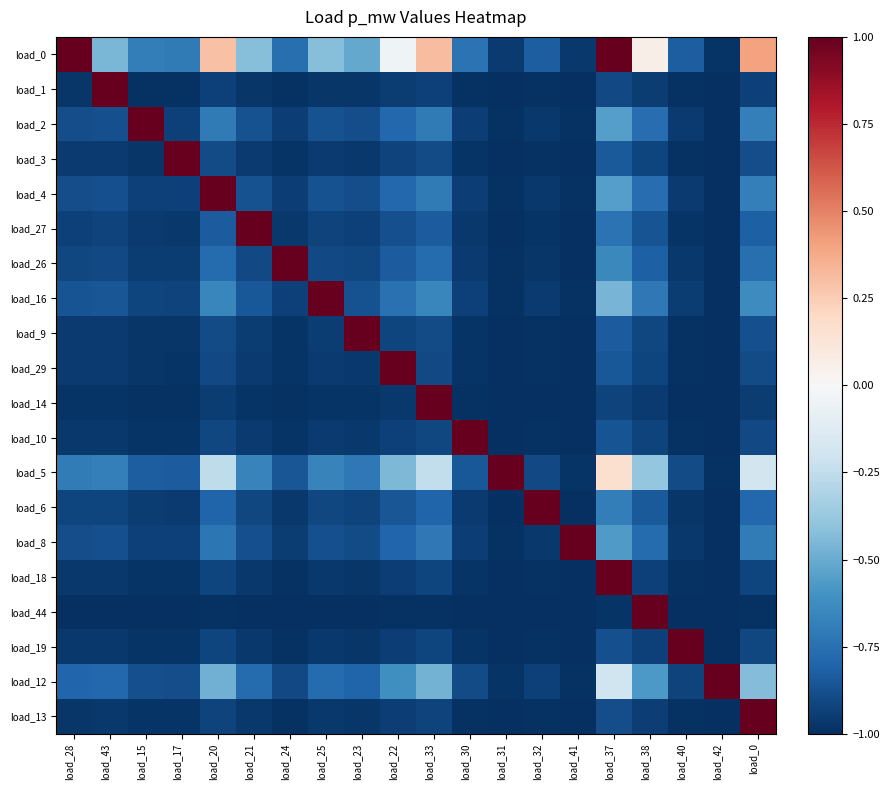

Reading left to right, extract all data points from this chart.

load_0: load_28=1.0	load_43=-0.5	load_15=-0.7	load_17=-0.7	load_20=0.3	load_21=-0.4	load_24=-0.8	load_25=-0.4	load_23=-0.5	load_22=-0.0	load_33=0.3	load_30=-0.7	load_31=-1.0	load_32=-0.8	load_41=-1.0	load_37=1.0	load_38=0.1	load_40=-0.8	load_42=-1.0	load_0=0.4
load_1: load_28=-1.0	load_43=1.0	load_15=-1.0	load_17=-1.0	load_20=-0.9	load_21=-1.0	load_24=-1.0	load_25=-1.0	load_23=-1.0	load_22=-1.0	load_33=-0.9	load_30=-1.0	load_31=-1.0	load_32=-1.0	load_41=-1.0	load_37=-0.9	load_38=-0.9	load_40=-1.0	load_42=-1.0	load_0=-0.9
load_2: load_28=-0.9	load_43=-0.9	load_15=1.0	load_17=-0.9	load_20=-0.7	load_21=-0.9	load_24=-0.9	load_25=-0.9	load_23=-0.9	load_22=-0.8	load_33=-0.7	load_30=-0.9	load_31=-1.0	load_32=-1.0	load_41=-1.0	load_37=-0.5	load_38=-0.8	load_40=-1.0	load_42=-1.0	load_0=-0.7
load_3: load_28=-1.0	load_43=-1.0	load_15=-1.0	load_17=1.0	load_20=-0.9	load_21=-1.0	load_24=-1.0	load_25=-1.0	load_23=-1.0	load_22=-0.9	load_33=-0.9	load_30=-1.0	load_31=-1.0	load_32=-1.0	load_41=-1.0	load_37=-0.8	load_38=-0.9	load_40=-1.0	load_42=-1.0	load_0=-0.9
load_4: load_28=-0.9	load_43=-0.9	load_15=-0.9	load_17=-0.9	load_20=1.0	load_21=-0.9	load_24=-0.9	load_25=-0.9	load_23=-0.9	load_22=-0.8	load_33=-0.7	load_30=-0.9	load_31=-1.0	load_32=-1.0	load_41=-1.0	load_37=-0.5	load_38=-0.8	load_40=-1.0	load_42=-1.0	load_0=-0.7
load_27: load_28=-0.9	load_43=-0.9	load_15=-1.0	load_17=-1.0	load_20=-0.8	load_21=1.0	load_24=-1.0	load_25=-0.9	load_23=-0.9	load_22=-0.9	load_33=-0.8	load_30=-1.0	load_31=-1.0	load_32=-1.0	load_41=-1.0	load_37=-0.7	load_38=-0.9	load_40=-1.0	load_42=-1.0	load_0=-0.8
load_26: load_28=-0.9	load_43=-0.9	load_15=-0.9	load_17=-0.9	load_20=-0.8	load_21=-0.9	load_24=1.0	load_25=-0.9	load_23=-0.9	load_22=-0.8	load_33=-0.8	load_30=-1.0	load_31=-1.0	load_32=-1.0	load_41=-1.0	load_37=-0.6	load_38=-0.8	load_40=-1.0	load_42=-1.0	load_0=-0.8
load_16: load_28=-0.9	load_43=-0.9	load_15=-0.9	load_17=-0.9	load_20=-0.7	load_21=-0.8	load_24=-0.9	load_25=1.0	load_23=-0.9	load_22=-0.7	load_33=-0.7	load_30=-0.9	load_31=-1.0	load_32=-1.0	load_41=-1.0	load_37=-0.5	load_38=-0.7	load_40=-1.0	load_42=-1.0	load_0=-0.6
load_9: load_28=-1.0	load_43=-1.0	load_15=-1.0	load_17=-1.0	load_20=-0.9	load_21=-1.0	load_24=-1.0	load_25=-1.0	load_23=1.0	load_22=-0.9	load_33=-0.9	load_30=-1.0	load_31=-1.0	load_32=-1.0	load_41=-1.0	load_37=-0.8	load_38=-0.9	load_40=-1.0	load_42=-1.0	load_0=-0.9
load_29: load_28=-1.0	load_43=-1.0	load_15=-1.0	load_17=-1.0	load_20=-0.9	load_21=-1.0	load_24=-1.0	load_25=-1.0	load_23=-1.0	load_22=1.0	load_33=-0.9	load_30=-1.0	load_31=-1.0	load_32=-1.0	load_41=-1.0	load_37=-0.8	load_38=-0.9	load_40=-1.0	load_42=-1.0	load_0=-0.9
load_14: load_28=-1.0	load_43=-1.0	load_15=-1.0	load_17=-1.0	load_20=-1.0	load_21=-1.0	load_24=-1.0	load_25=-1.0	load_23=-1.0	load_22=-1.0	load_33=1.0	load_30=-1.0	load_31=-1.0	load_32=-1.0	load_41=-1.0	load_37=-0.9	load_38=-1.0	load_40=-1.0	load_42=-1.0	load_0=-0.9
load_10: load_28=-1.0	load_43=-1.0	load_15=-1.0	load_17=-1.0	load_20=-0.9	load_21=-1.0	load_24=-1.0	load_25=-1.0	load_23=-1.0	load_22=-0.9	load_33=-0.9	load_30=1.0	load_31=-1.0	load_32=-1.0	load_41=-1.0	load_37=-0.9	load_38=-0.9	load_40=-1.0	load_42=-1.0	load_0=-0.9
load_5: load_28=-0.7	load_43=-0.7	load_15=-0.8	load_17=-0.8	load_20=-0.3	load_21=-0.7	load_24=-0.9	load_25=-0.7	load_23=-0.7	load_22=-0.4	load_33=-0.2	load_30=-0.8	load_31=1.0	load_32=-0.9	load_41=-1.0	load_37=0.2	load_38=-0.4	load_40=-0.9	load_42=-1.0	load_0=-0.2
load_6: load_28=-0.9	load_43=-0.9	load_15=-1.0	load_17=-1.0	load_20=-0.8	load_21=-0.9	load_24=-1.0	load_25=-0.9	load_23=-0.9	load_22=-0.9	load_33=-0.8	load_30=-1.0	load_31=-1.0	load_32=1.0	load_41=-1.0	load_37=-0.7	load_38=-0.8	load_40=-1.0	load_42=-1.0	load_0=-0.8
load_8: load_28=-0.9	load_43=-0.9	load_15=-0.9	load_17=-0.9	load_20=-0.7	load_21=-0.9	load_24=-0.9	load_25=-0.9	load_23=-0.9	load_22=-0.8	load_33=-0.7	load_30=-0.9	load_31=-1.0	load_32=-1.0	load_41=1.0	load_37=-0.6	load_38=-0.8	load_40=-1.0	load_42=-1.0	load_0=-0.7
load_18: load_28=-1.0	load_43=-1.0	load_15=-1.0	load_17=-1.0	load_20=-0.9	load_21=-1.0	load_24=-1.0	load_25=-1.0	load_23=-1.0	load_22=-0.9	load_33=-0.9	load_30=-1.0	load_31=-1.0	load_32=-1.0	load_41=-1.0	load_37=1.0	load_38=-0.9	load_40=-1.0	load_42=-1.0	load_0=-0.9
load_44: load_28=-1.0	load_43=-1.0	load_15=-1.0	load_17=-1.0	load_20=-1.0	load_21=-1.0	load_24=-1.0	load_25=-1.0	load_23=-1.0	load_22=-1.0	load_33=-1.0	load_30=-1.0	load_31=-1.0	load_32=-1.0	load_41=-1.0	load_37=-1.0	load_38=1.0	load_40=-1.0	load_42=-1.0	load_0=-1.0
load_19: load_28=-1.0	load_43=-1.0	load_15=-1.0	load_17=-1.0	load_20=-0.9	load_21=-1.0	load_24=-1.0	load_25=-1.0	load_23=-1.0	load_22=-0.9	load_33=-0.9	load_30=-1.0	load_31=-1.0	load_32=-1.0	load_41=-1.0	load_37=-0.9	load_38=-0.9	load_40=1.0	load_42=-1.0	load_0=-0.9
load_12: load_28=-0.8	load_43=-0.8	load_15=-0.9	load_17=-0.9	load_20=-0.5	load_21=-0.8	load_24=-0.9	load_25=-0.8	load_23=-0.8	load_22=-0.6	load_33=-0.5	load_30=-0.9	load_31=-1.0	load_32=-0.9	load_41=-1.0	load_37=-0.2	load_38=-0.6	load_40=-0.9	load_42=1.0	load_0=-0.4
load_13: load_28=-1.0	load_43=-1.0	load_15=-1.0	load_17=-1.0	load_20=-0.9	load_21=-1.0	load_24=-1.0	load_25=-1.0	load_23=-1.0	load_22=-0.9	load_33=-0.9	load_30=-1.0	load_31=-1.0	load_32=-1.0	load_41=-1.0	load_37=-0.9	load_38=-0.9	load_40=-1.0	load_42=-1.0	load_0=1.0